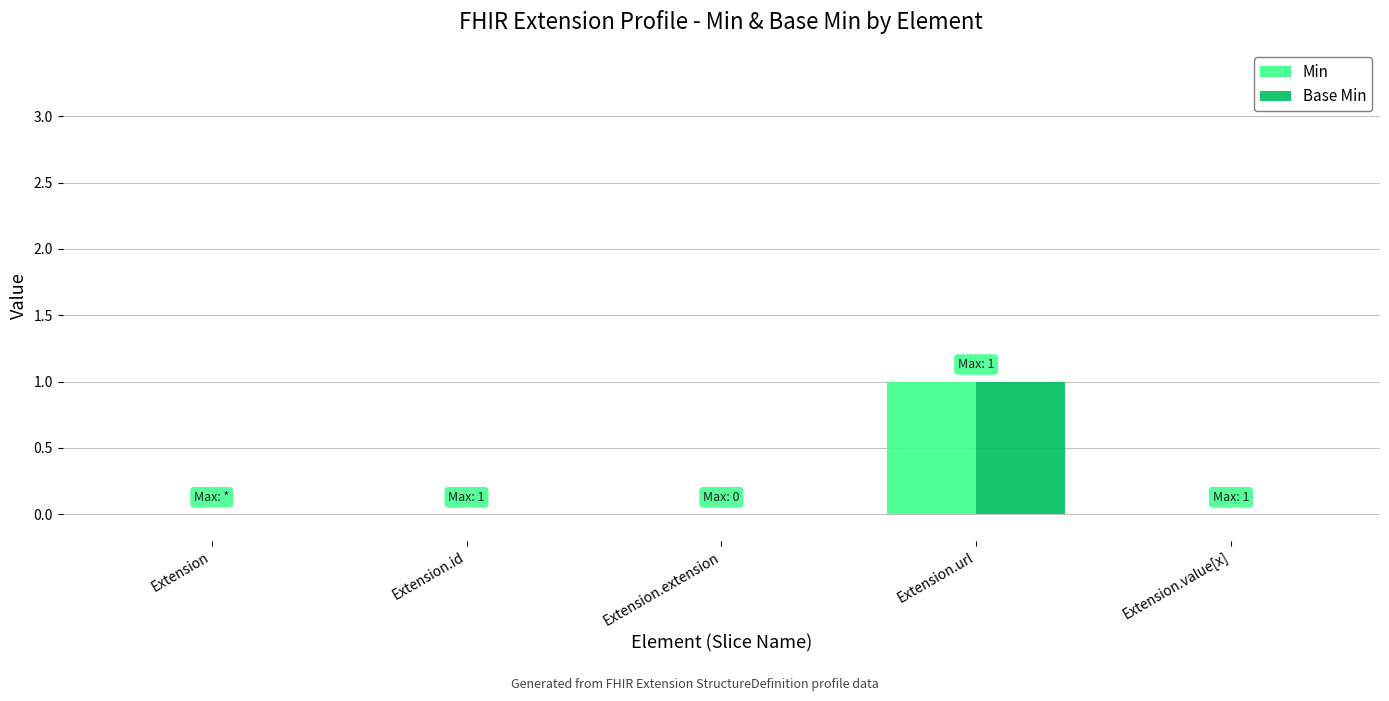

Which category has the highest value in the Base Min series?

Extension.url